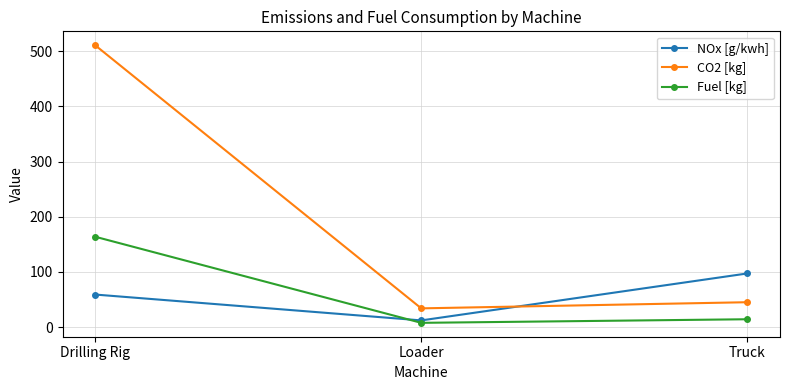

Reading left to right, transcribe all the data shown in this chart.

NOx [g/kwh]: 59.2	12.3	97.4
CO2 [kg]: 510.8	34.1	45.3
Fuel [kg]: 163.9	7.9	14.4